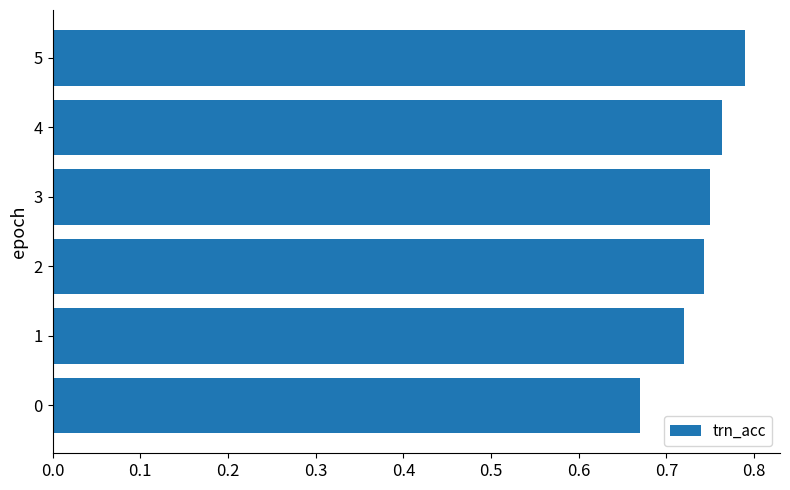

The chart shows a value of 0.2 at 2. True or false?

False